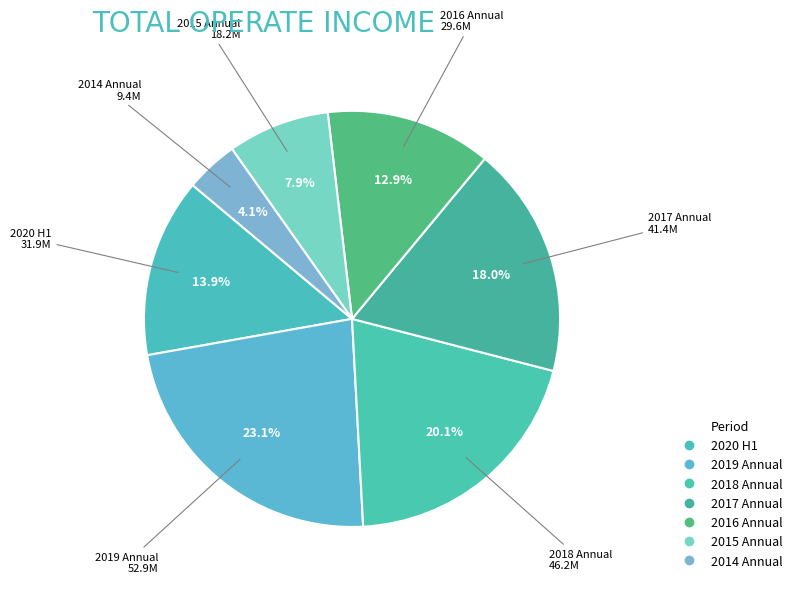

Count the number of slices in the pie.

7